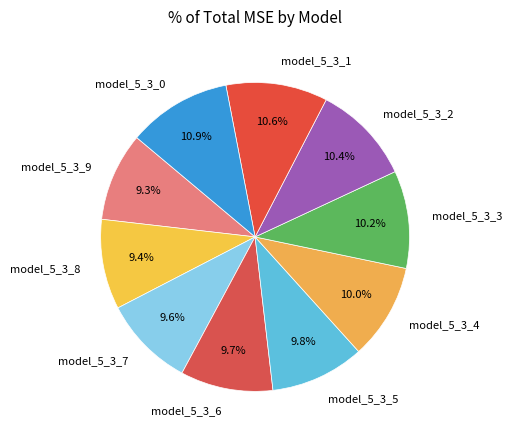

Count the number of slices in the pie.

10